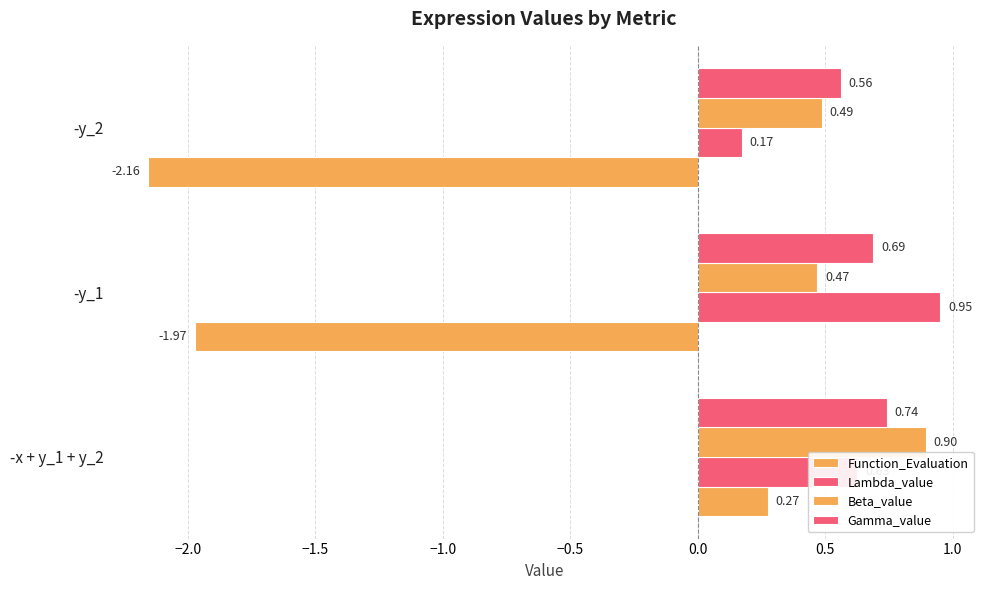

How many positive values does the Function_Evaluation series have?

1